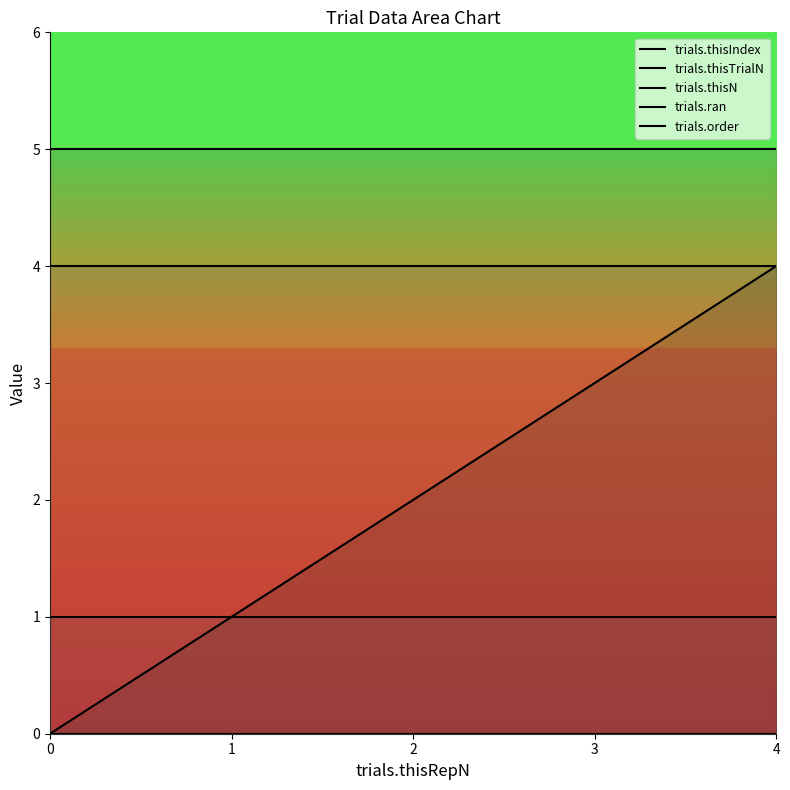

Between 0 and 4, which series saw the biggest shift?

trials.thisIndex